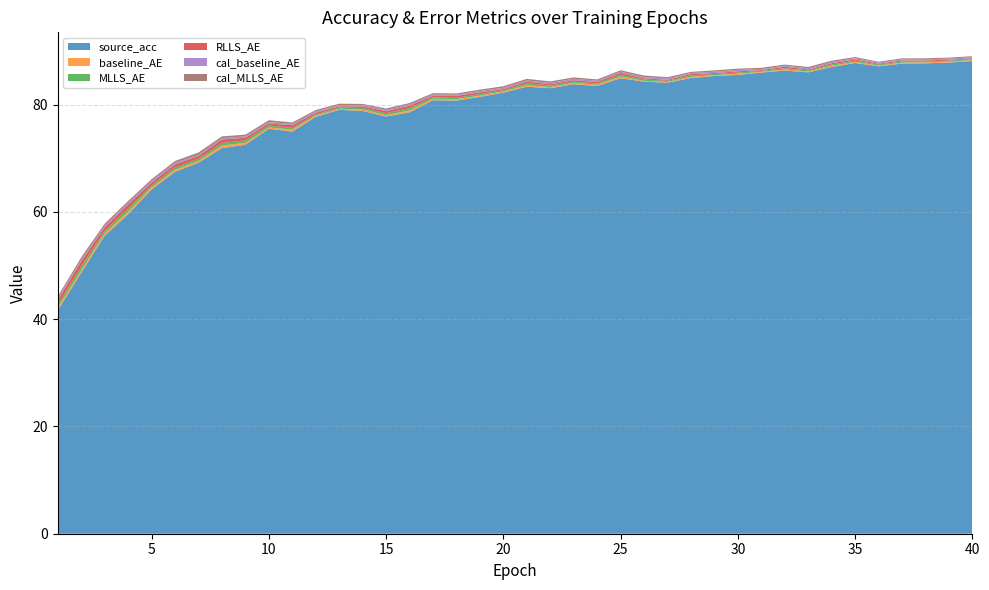

Reading left to right, list all the values displayed in this chart.

source_acc: 41.6	48.7	55.6	59.6	64.2	67.5	69.2	71.9	72.5	75.5	75.0	77.7	79.0	78.8	77.8	78.6	80.8	80.8	81.4	82.2	83.3	83.1	83.8	83.5	84.9	84.3	84.1	85.0	85.3	85.5	86.0	86.4	86.0	87.0	87.8	87.1	87.6	87.7	87.8	88.1
baseline_AE: 0.5	0.4	0.4	0.5	0.4	0.4	0.4	0.5	0.4	0.2	0.4	0.2	0.2	0.3	0.3	0.4	0.3	0.3	0.2	0.2	0.3	0.2	0.3	0.3	0.3	0.2	0.1	0.2	0.1	0.2	0.1	0.2	0.2	0.2	0.2	0.2	0.2	0.2	0.2	0.2
MLLS_AE: 0.6	0.7	0.5	0.6	0.3	0.4	0.4	0.5	0.4	0.4	0.3	0.2	0.2	0.3	0.3	0.4	0.3	0.2	0.3	0.2	0.3	0.3	0.2	0.2	0.3	0.2	0.2	0.3	0.2	0.2	0.2	0.3	0.2	0.2	0.2	0.2	0.2	0.2	0.2	0.2
RLLS_AE: 0.8	1.0	0.7	0.8	0.5	0.6	0.5	0.7	0.5	0.4	0.5	0.3	0.2	0.3	0.4	0.5	0.3	0.4	0.3	0.2	0.3	0.2	0.3	0.3	0.4	0.2	0.2	0.3	0.2	0.2	0.2	0.3	0.2	0.2	0.2	0.2	0.2	0.2	0.2	0.2
cal_baseline_AE: 0.3	0.3	0.3	0.3	0.3	0.3	0.2	0.3	0.2	0.3	0.3	0.2	0.2	0.2	0.3	0.2	0.2	0.2	0.2	0.3	0.2	0.3	0.3	0.2	0.2	0.2	0.2	0.2	0.2	0.3	0.2	0.2	0.2	0.2	0.2	0.2	0.2	0.2	0.2	0.2
cal_MLLS_AE: 0.4	0.4	0.4	0.3	0.3	0.3	0.4	0.3	0.3	0.3	0.3	0.3	0.3	0.2	0.2	0.3	0.3	0.2	0.3	0.3	0.3	0.3	0.3	0.2	0.3	0.3	0.2	0.2	0.2	0.2	0.2	0.2	0.2	0.2	0.2	0.2	0.2	0.2	0.2	0.2